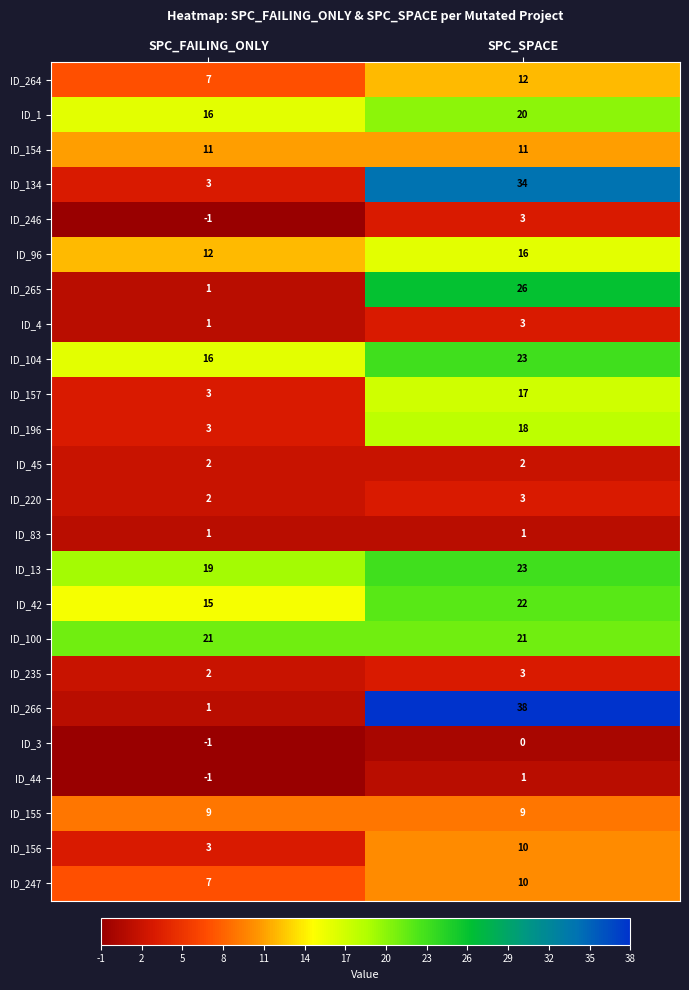

What is the sum of the ID_265 values at SPC_SPACE and SPC_FAILING_ONLY?

27